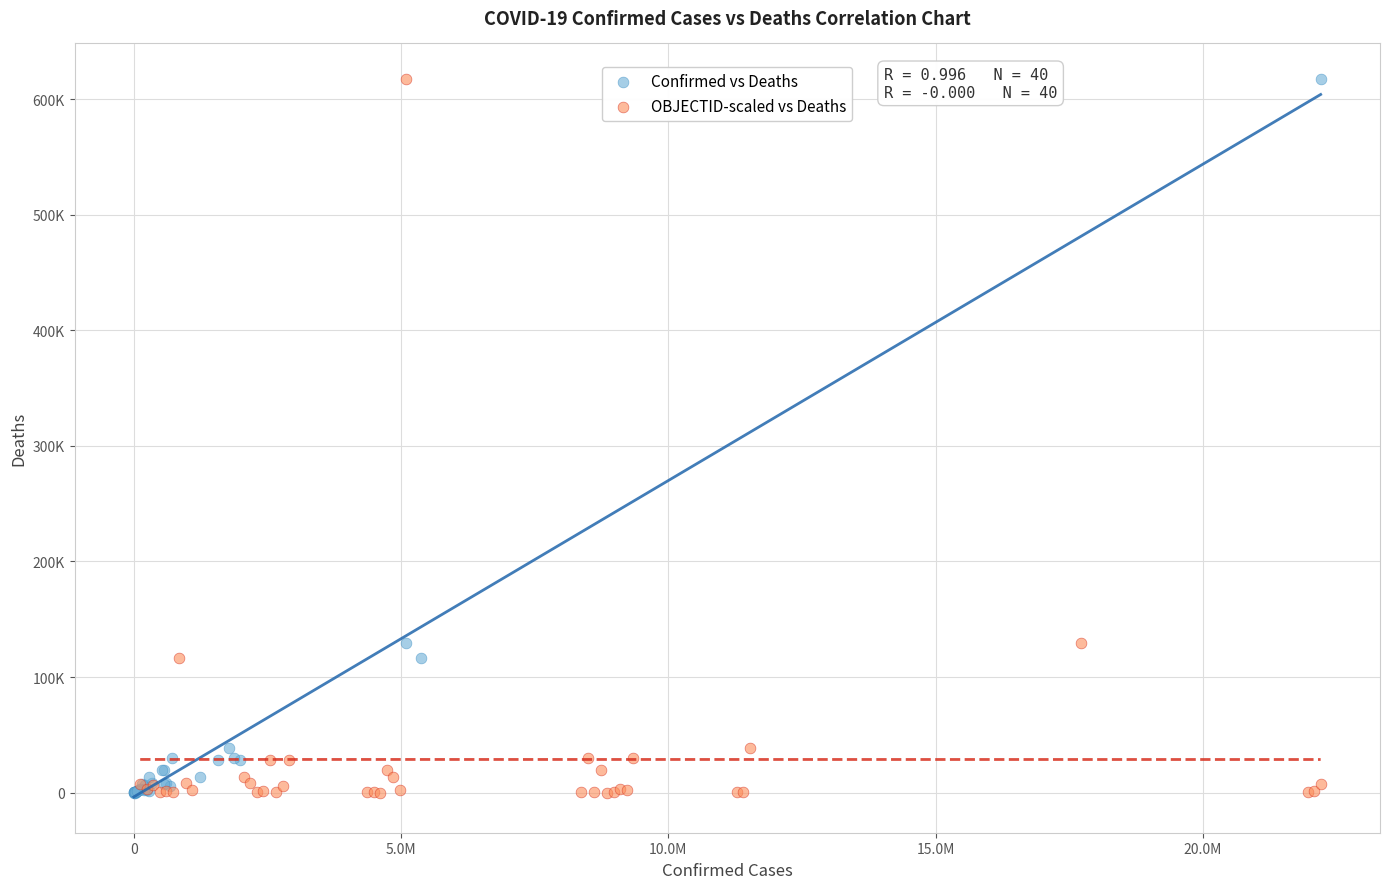

What are all the series names shown in the legend?

Confirmed vs Deaths, OBJECTID-scaled vs Deaths